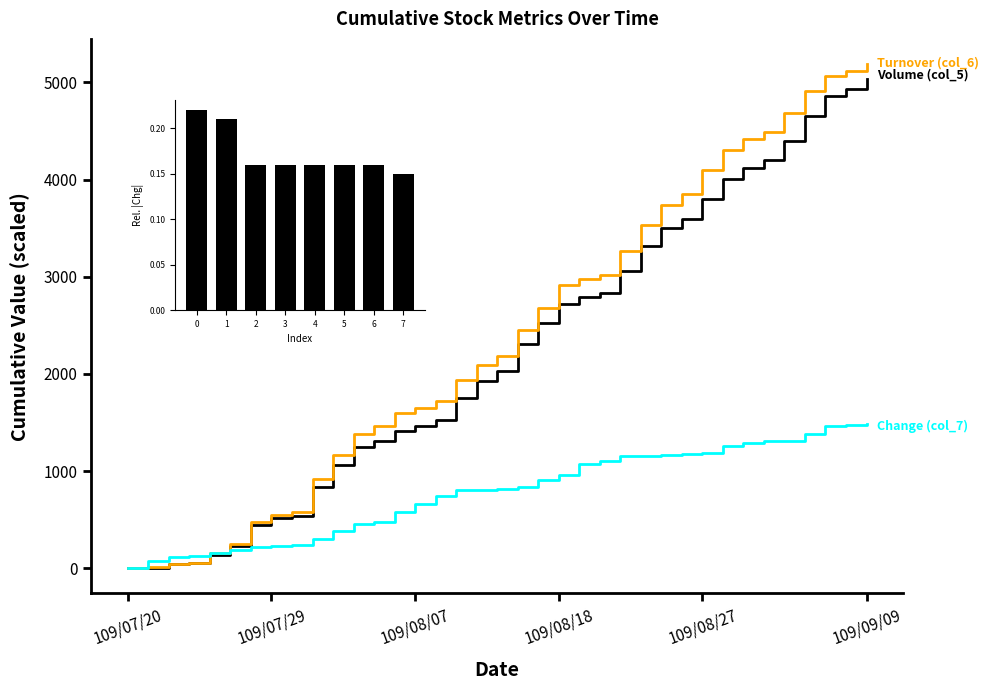

What is the maximum value for Turnover (col_6)?

5189.0